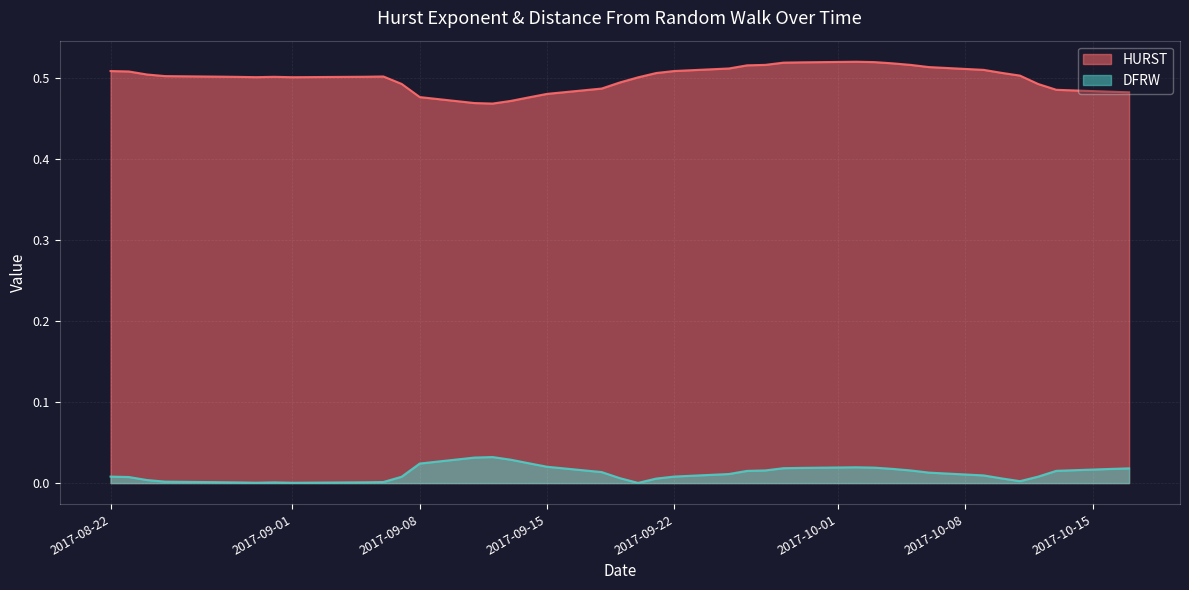

At how many categories does at least one series exceed 0?

40